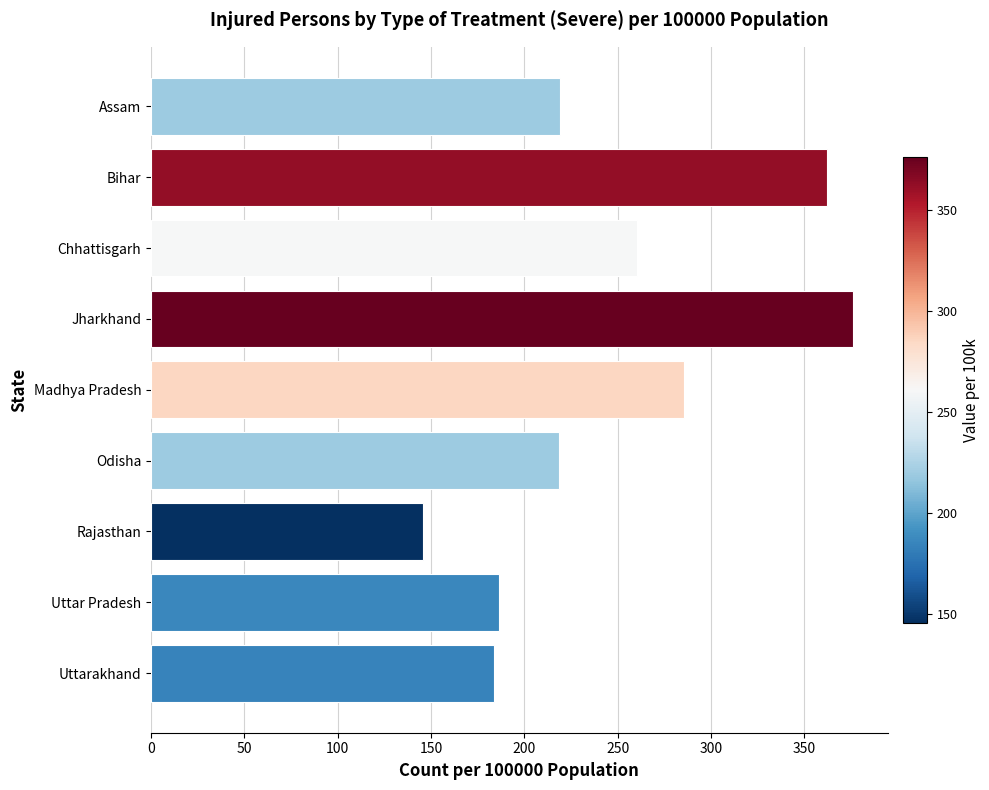

Is it true that the value at Jharkhand is 195.6?

False